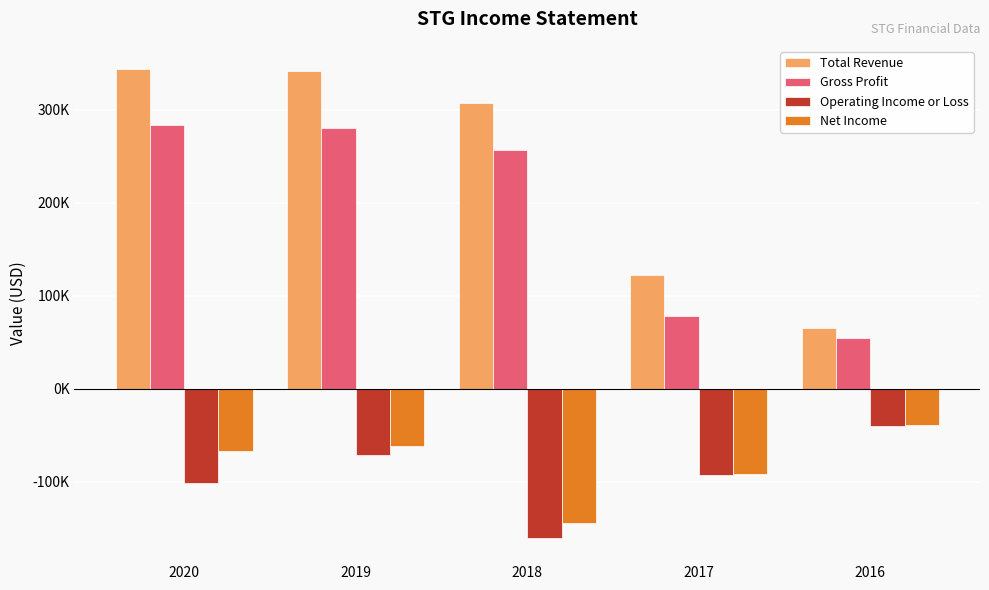

Where is Net Income nearest to the value -92100?

2017